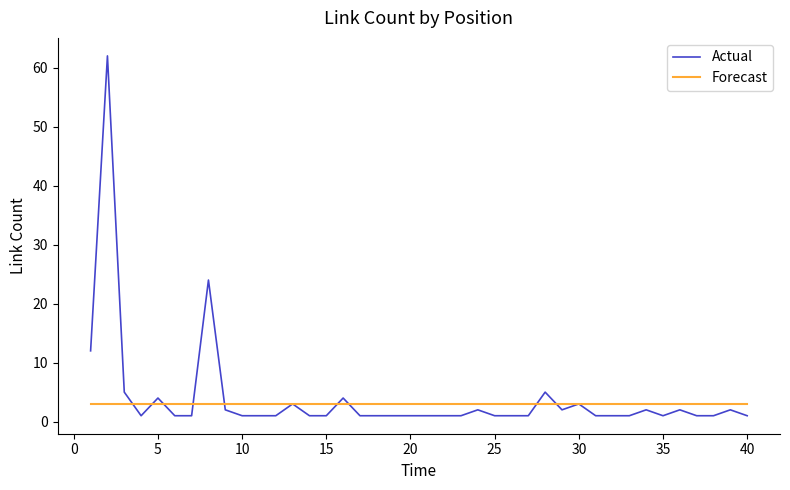

Does the chart display data point markers on the line(s)?

No